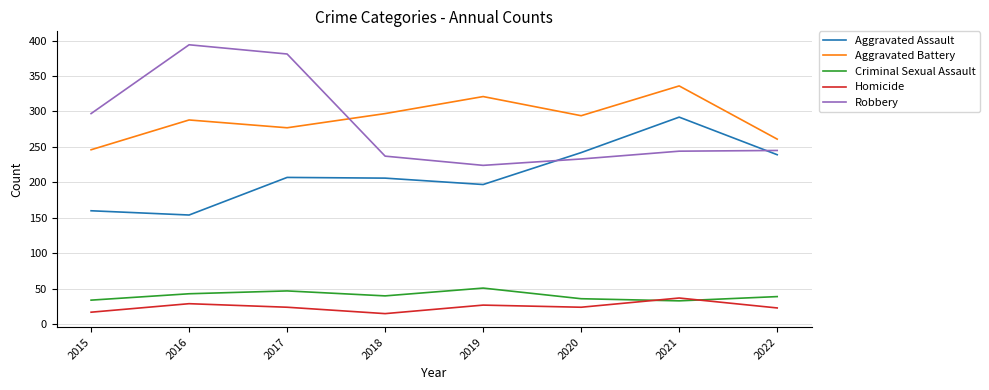

How many values in the Robbery series are below 245?

4